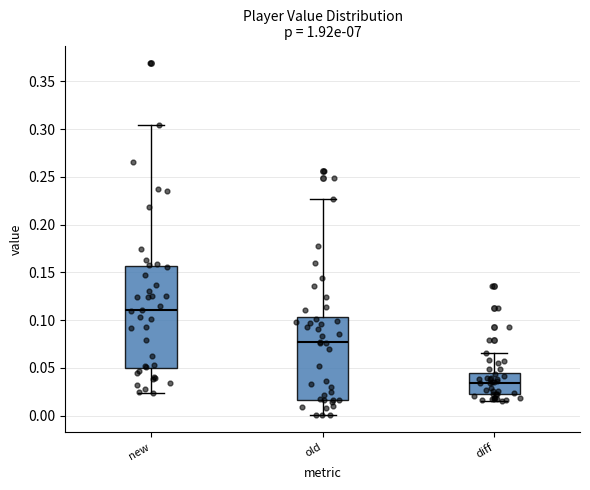

Comparing the boxes themselves (not the whiskers), which one is the tallest?

new